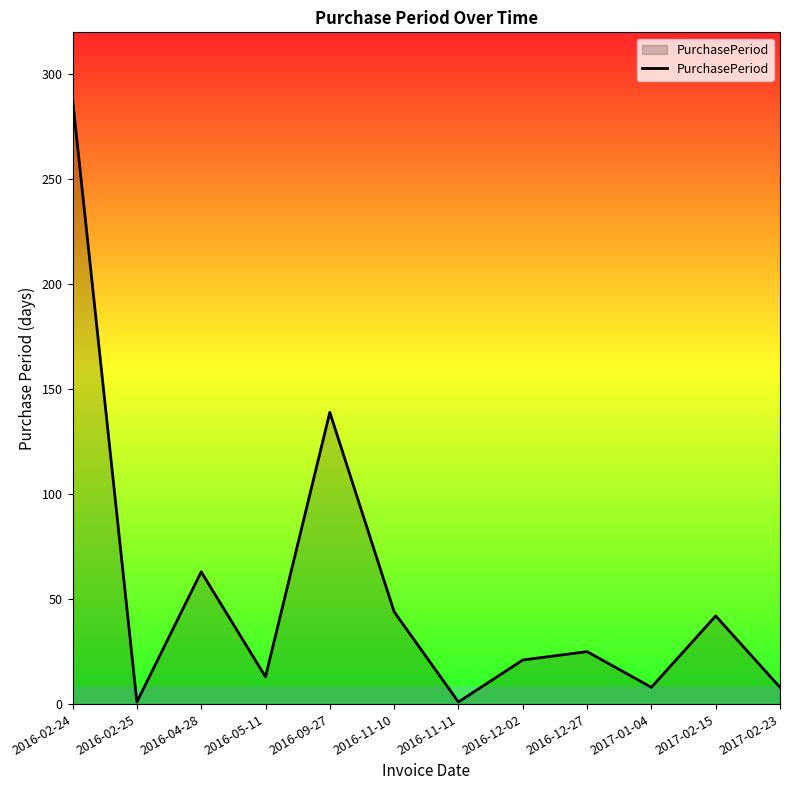

At which category does the chart reach its peak across all series?

2016-02-24